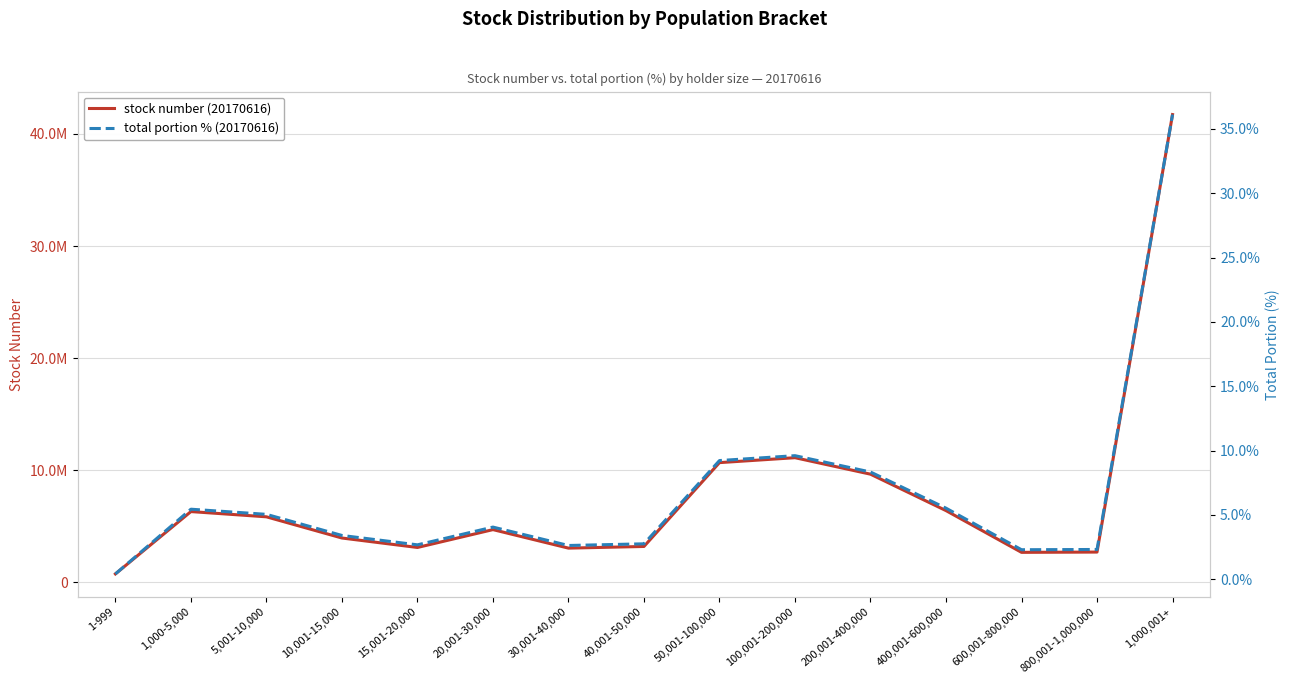

What position from the right is 10,001-15,000?

12